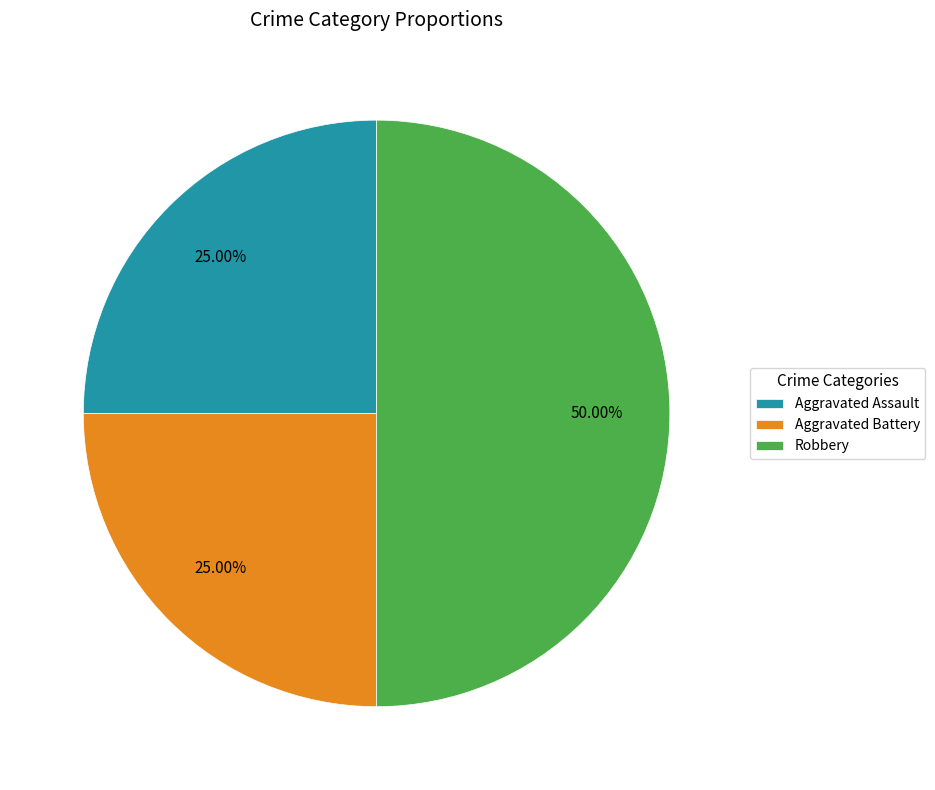

How many slices are in this pie chart?

3